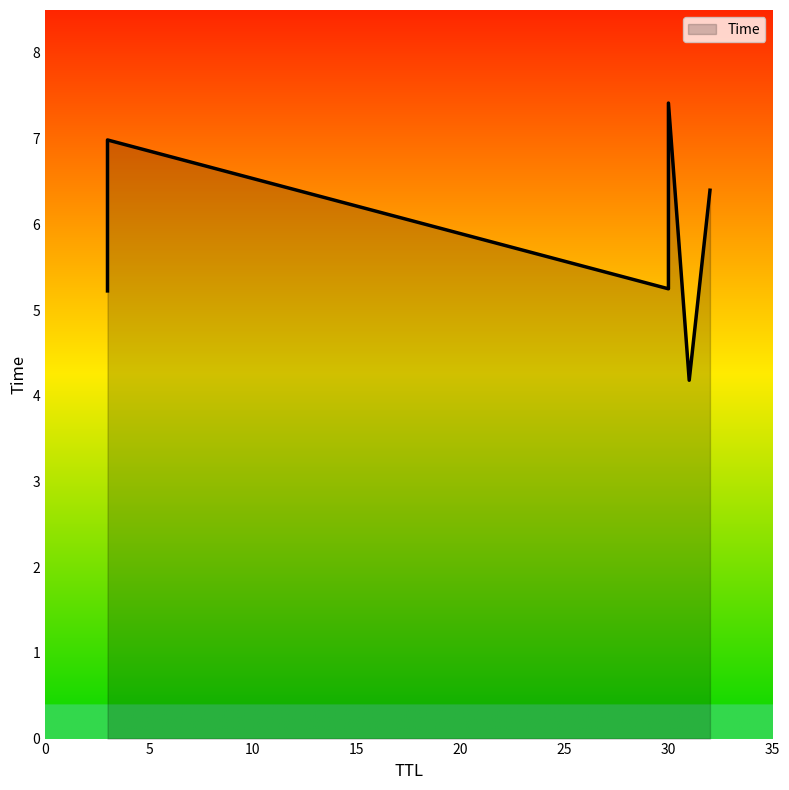

Reading left to right, transcribe all the data shown in this chart.

31=4.2	3=5.2	30=5.2	32=6.4	3=7.0	30=7.4